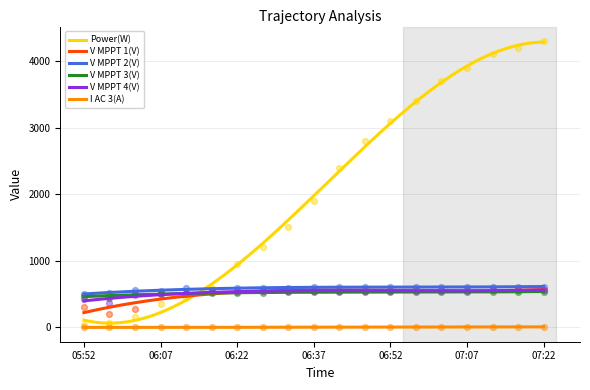

Which series reaches the maximum Y coordinate?

Power(W)